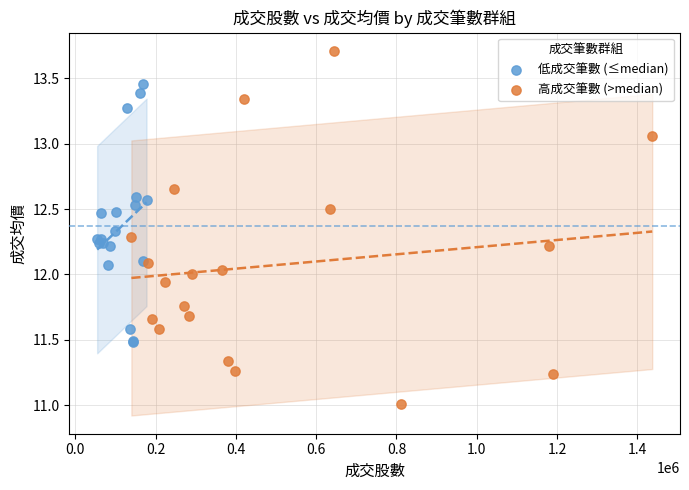

Which series has the largest Y range (max minus min)?

高成交筆數 (>median)